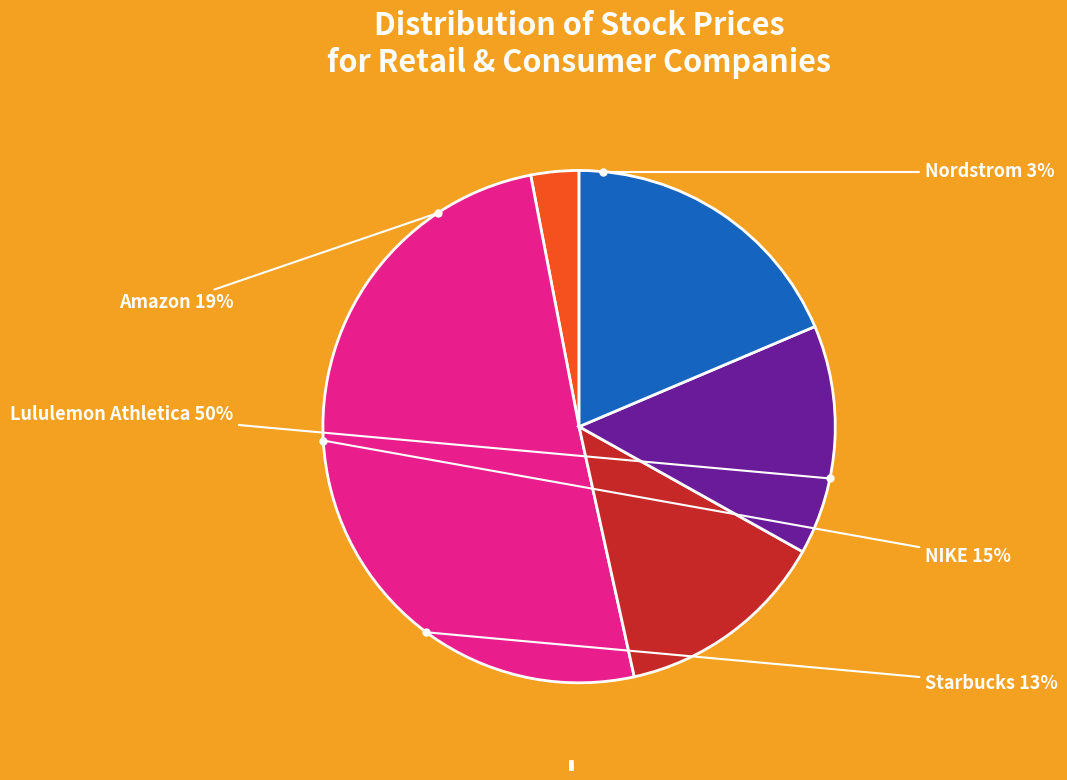

Which has a higher value, Lululemon Athletica Inc or Amazon.com Inc?

Lululemon Athletica Inc